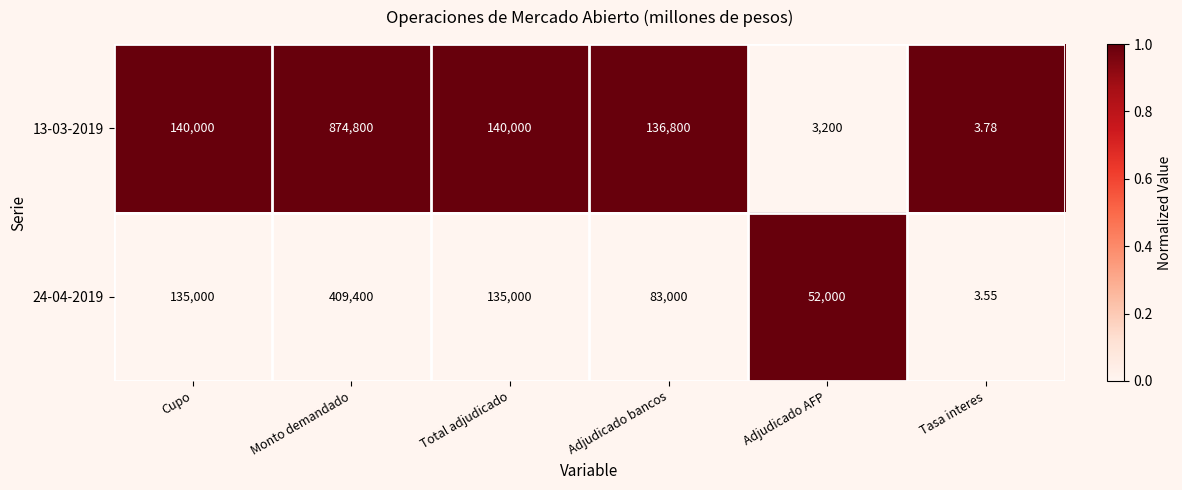

At Adjudicado bancos, list the series in order from smallest to largest.

24-04-2019, 13-03-2019